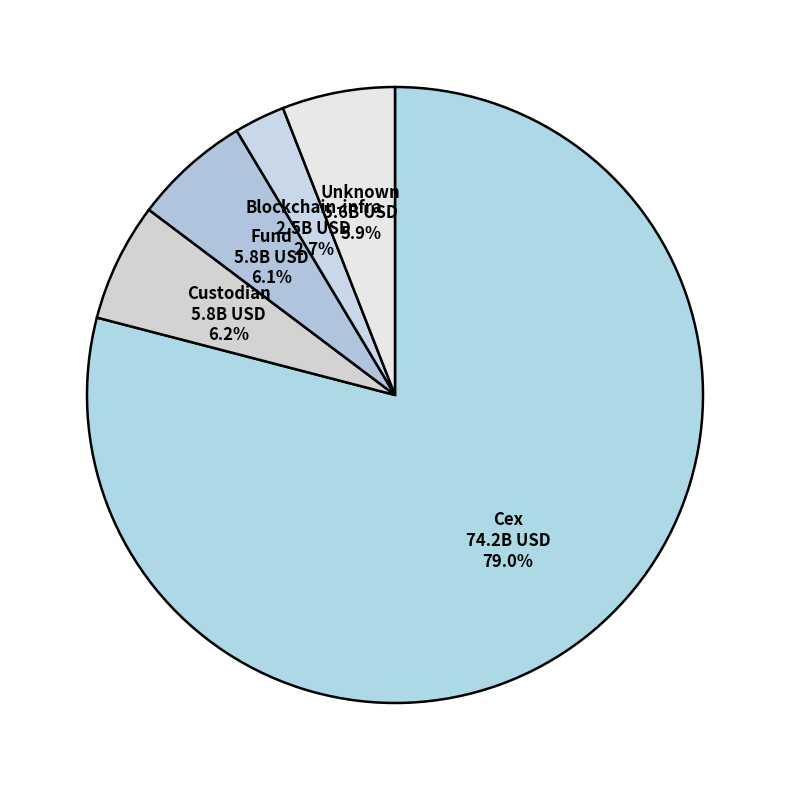

Count the number of slices in the pie.

5